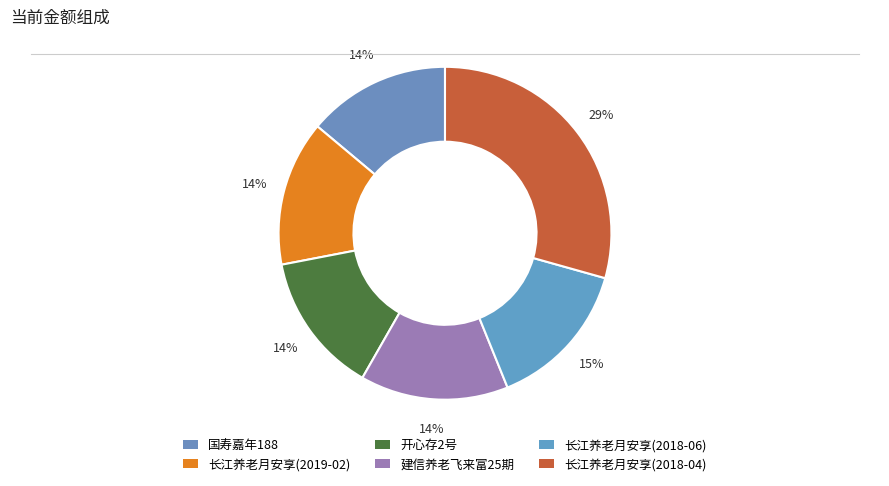

Count the number of slices in the pie.

6